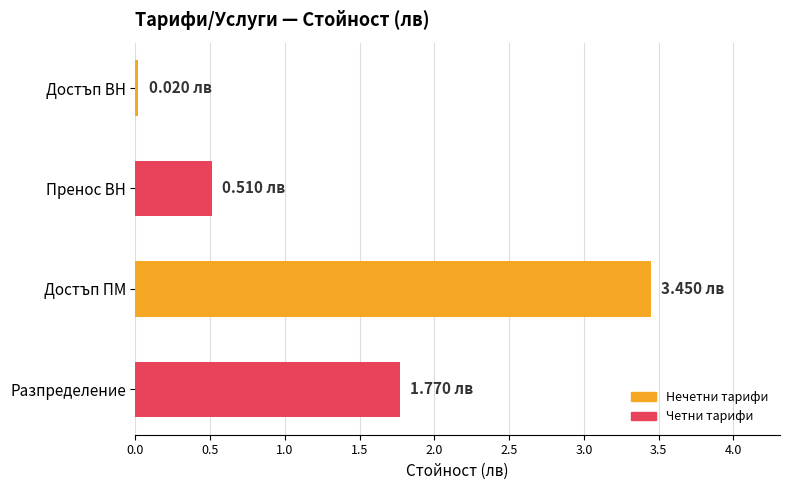

What is the difference between the second highest and second lowest values?

1.3